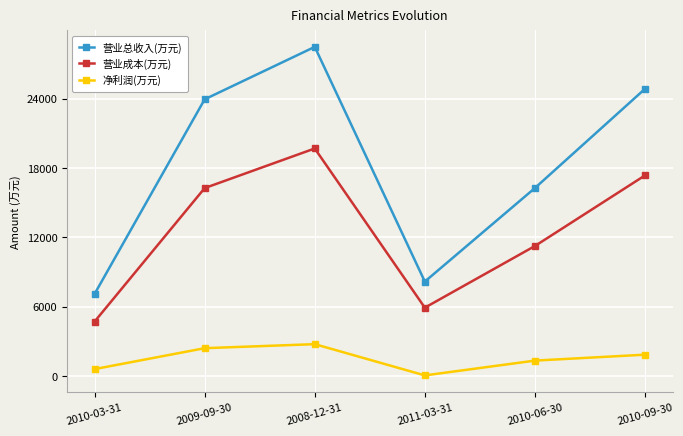

How many data points in 营业成本(万元) are less than 16276?

3